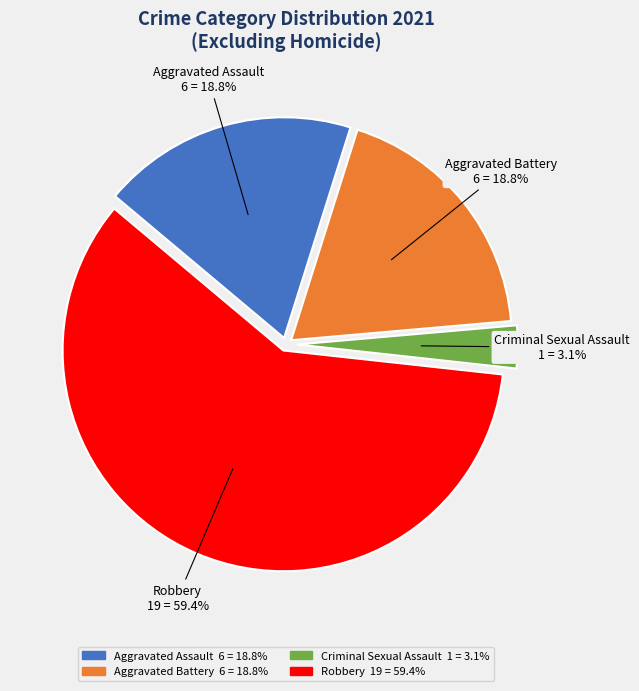

Do Aggravated Assault and Aggravated Battery together represent more than half of the pie?

No